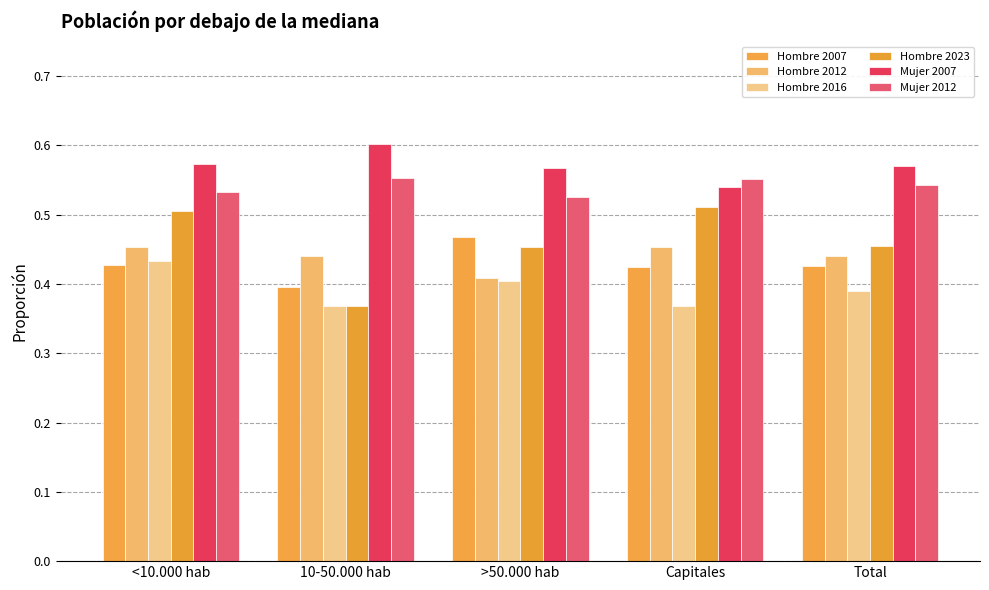

Which series has the widest spread of values?

Hombre 2023